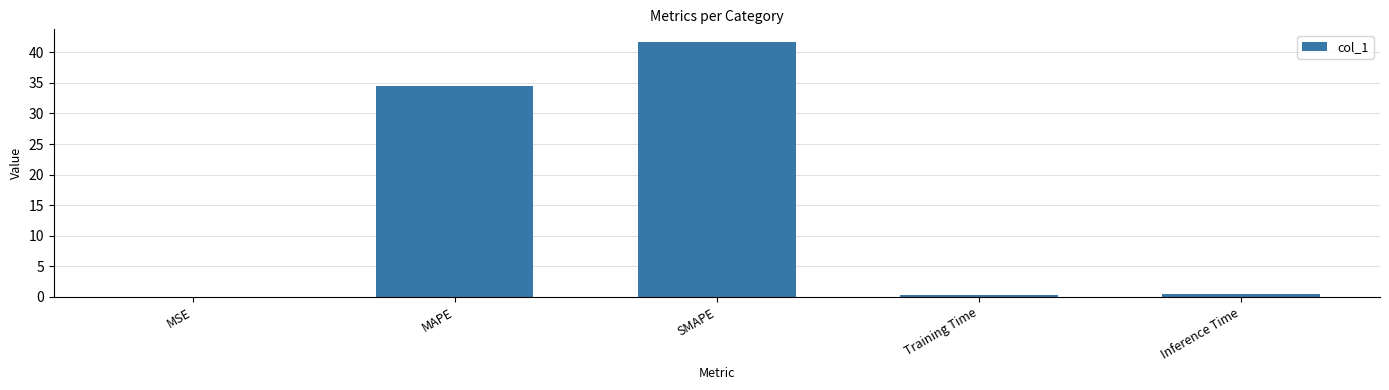

What is the maximum value shown in the chart?

41.7